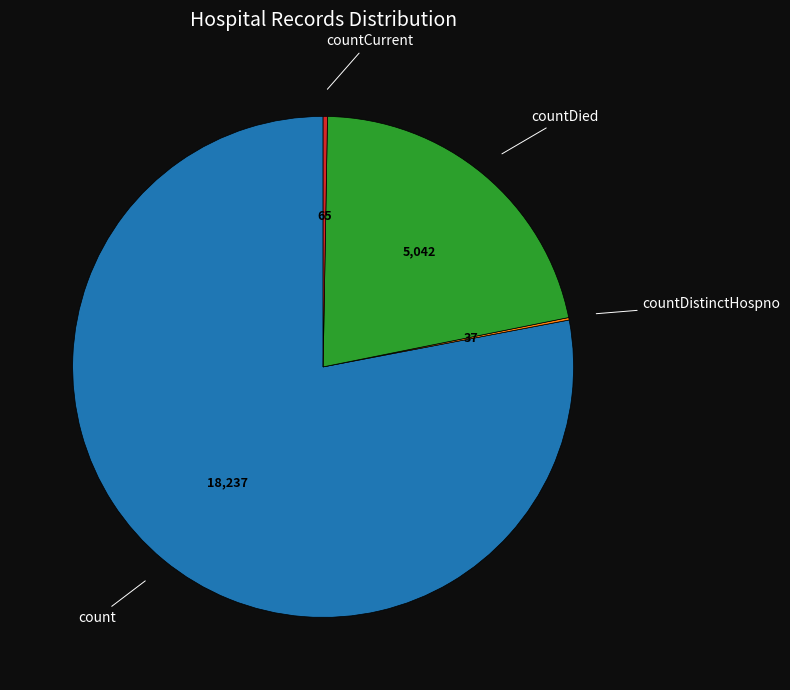

Is there a majority slice in this chart?

Yes